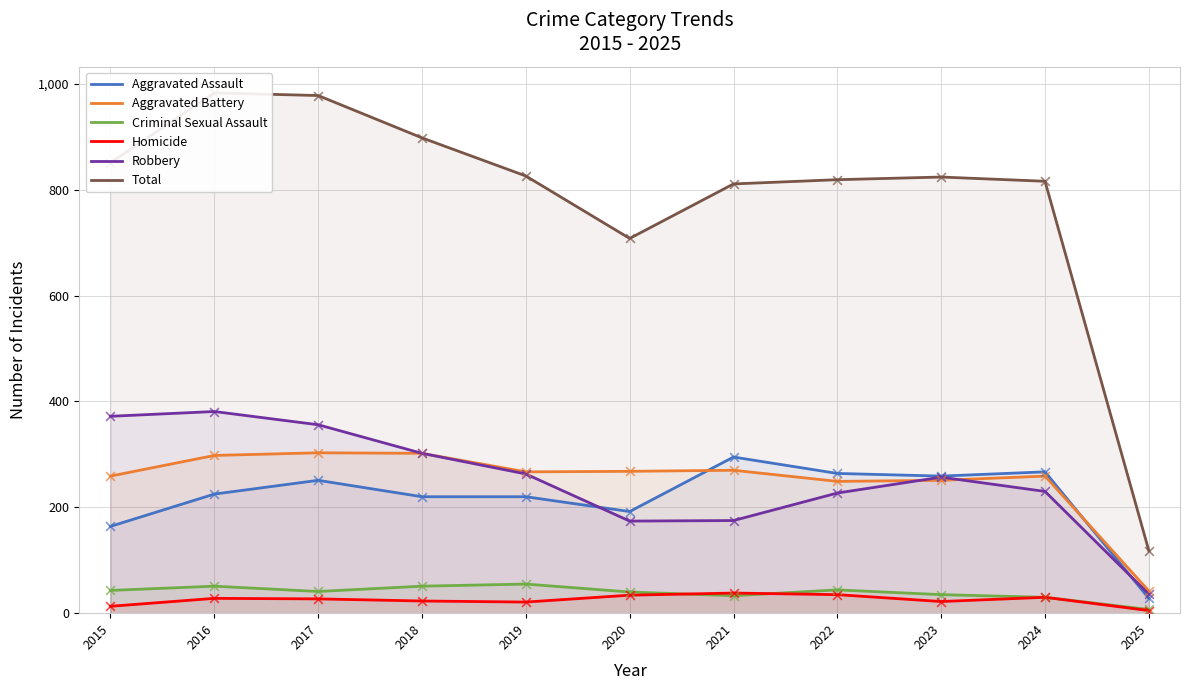

Which series has the widest spread of Y values?

Total